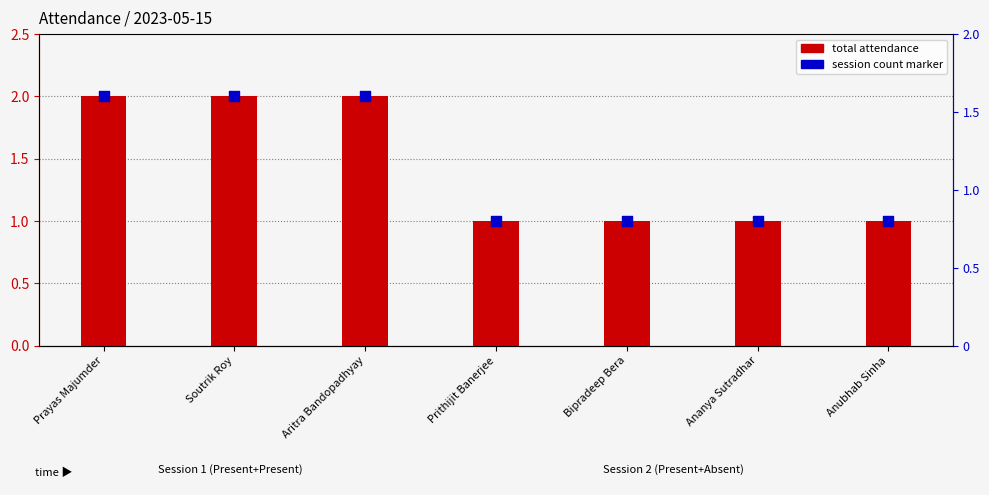

At how many categories does at least one series exceed 1?

3